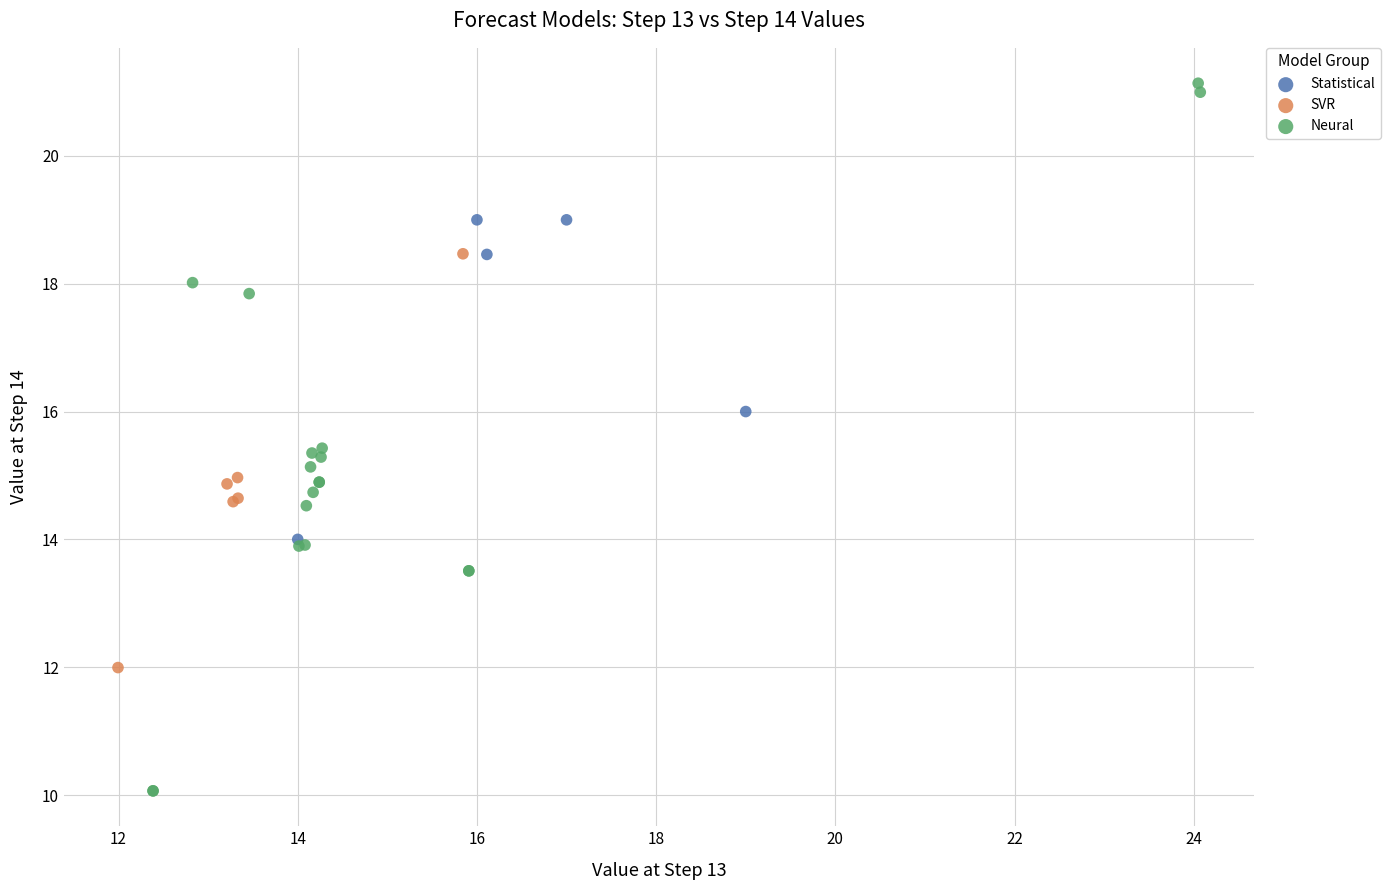

Which series has the largest Y range (max minus min)?

Neural